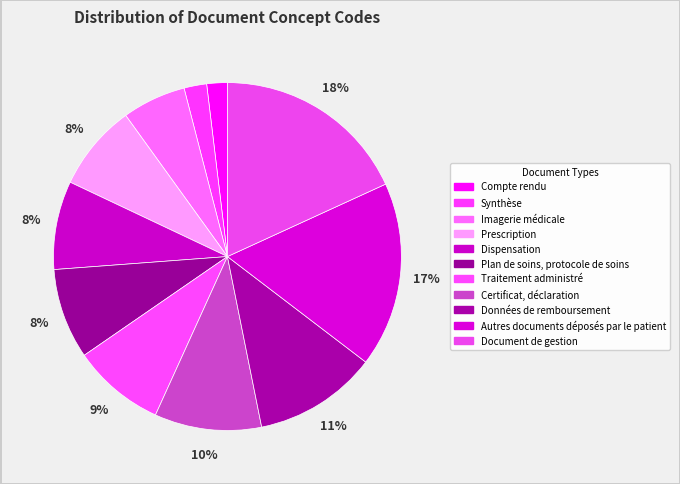

To the nearest percent, what percentage of the pie is Autres documents déposés par le patient?

17%